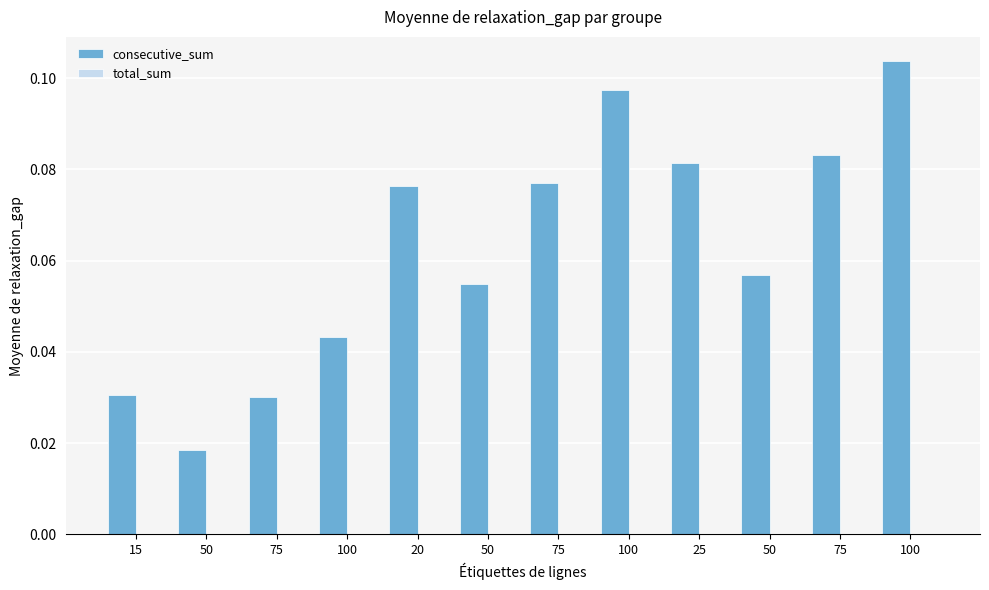

Are the bars horizontal?

No